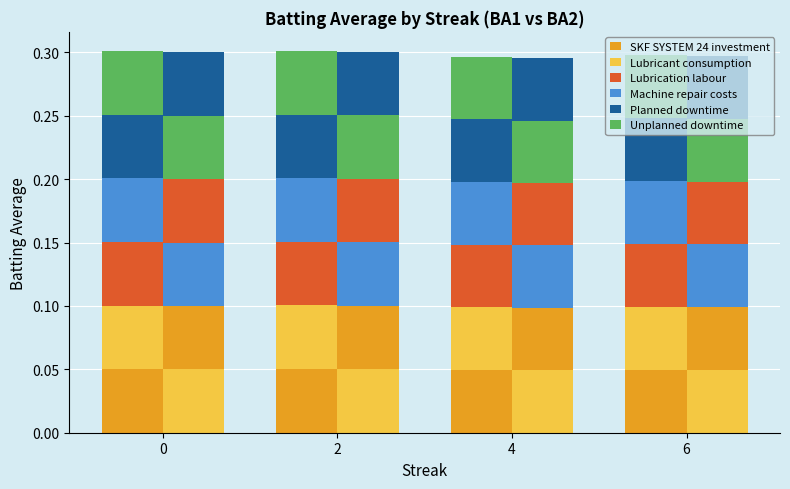

What are all the series names shown in the legend?

SKF SYSTEM 24 investment, Lubricant consumption, Lubrication labour, Machine repair costs, Planned downtime, Unplanned downtime